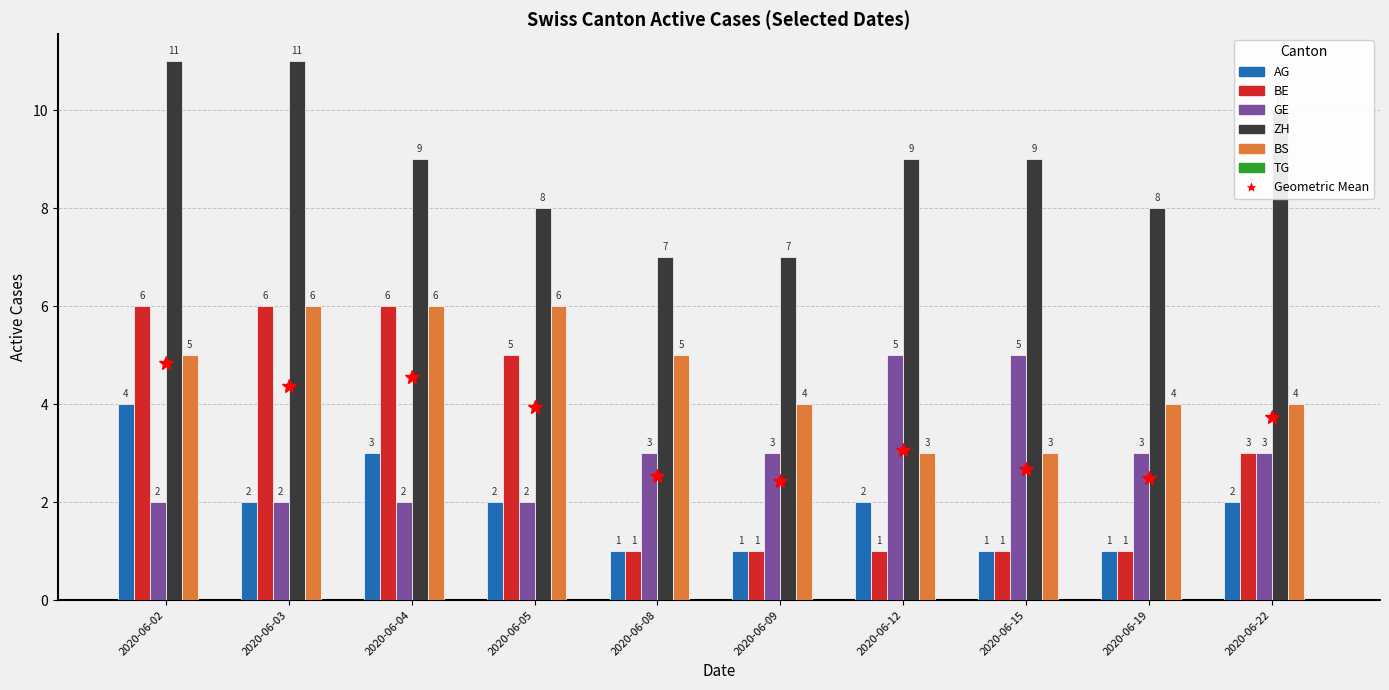

What is the sum of the BS values at 2020-06-22 and 2020-06-04?

10